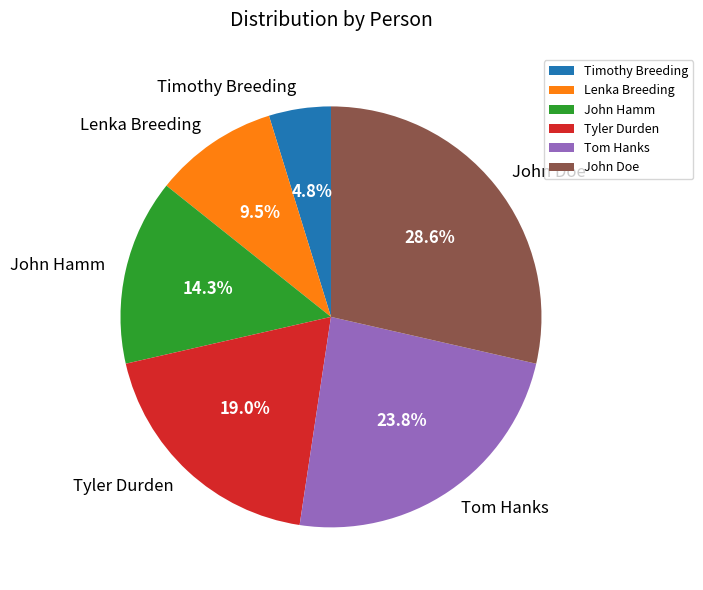

The John Hamm slice represents 14% of the pie. True or false?

True